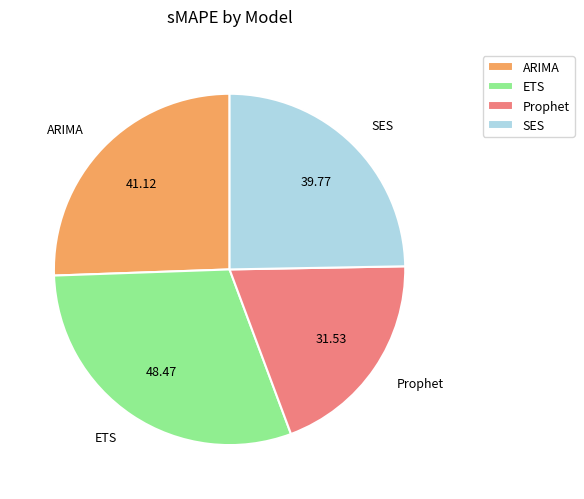

Is there any slice that represents more than half of the pie?

No